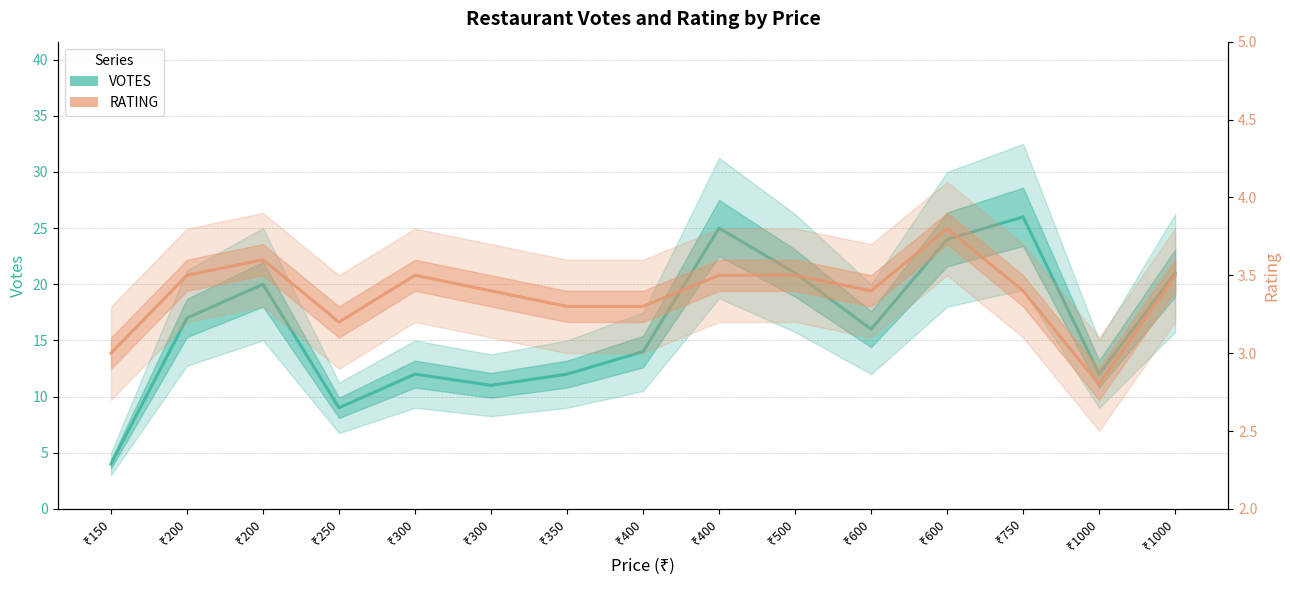

Which label corresponds to the smallest value in the chart?

₹1000